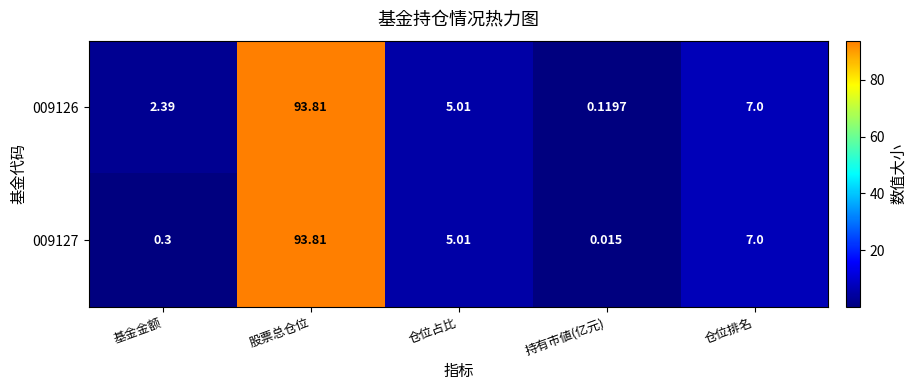

Where is 009126 nearest to the value 46?

仓位排名